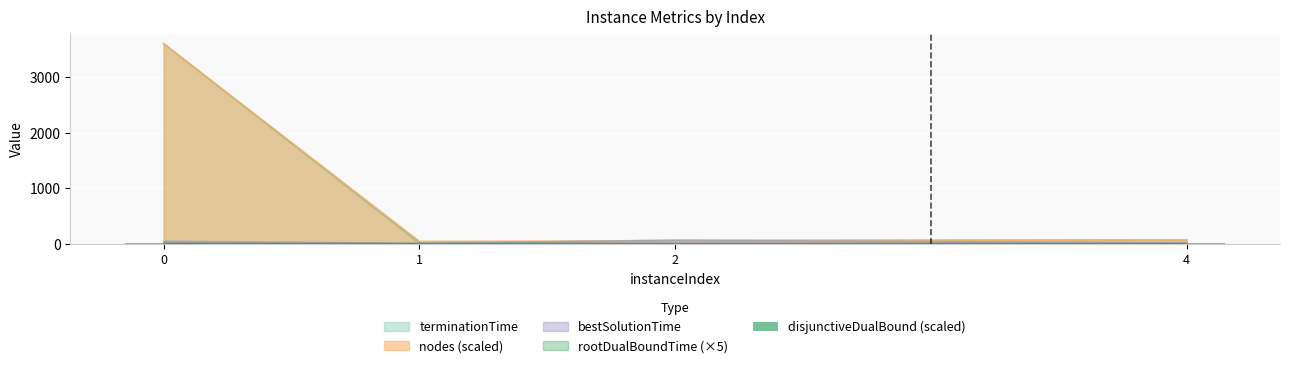

What is the change in value from 1 to 4?

+5.4